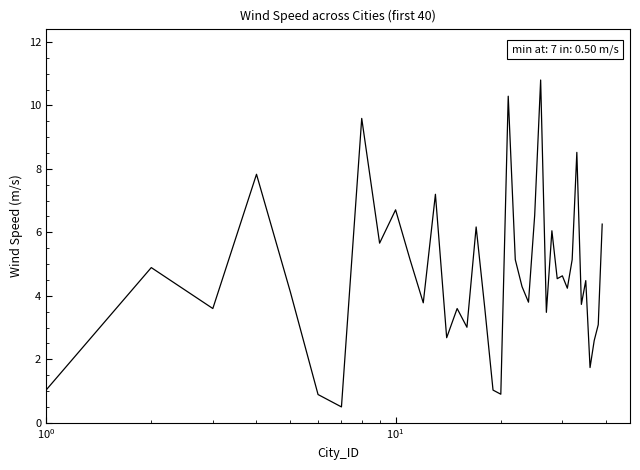

What is the smallest value displayed?

0.5